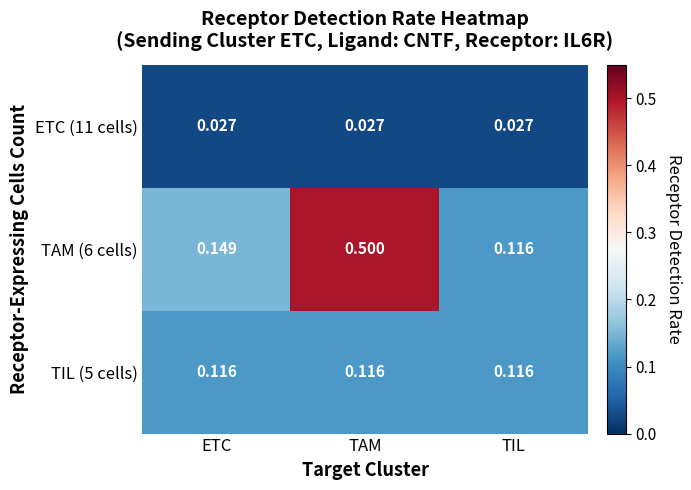

List the series in order of their peak value, lowest first.

ETC (11 cells), TIL (5 cells), TAM (6 cells)